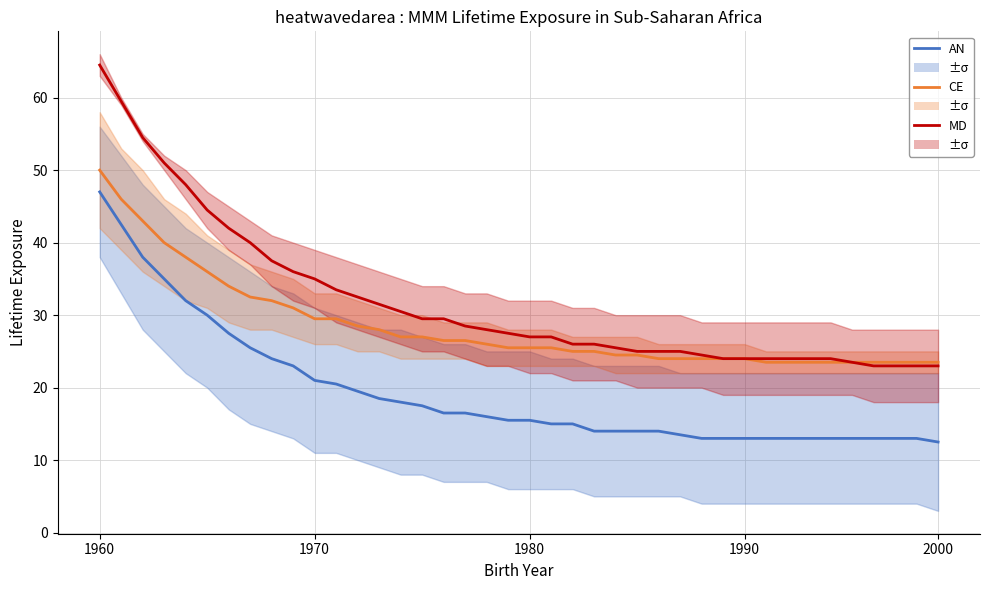

What is the value of the CE point at the 26th from the left?

24.5